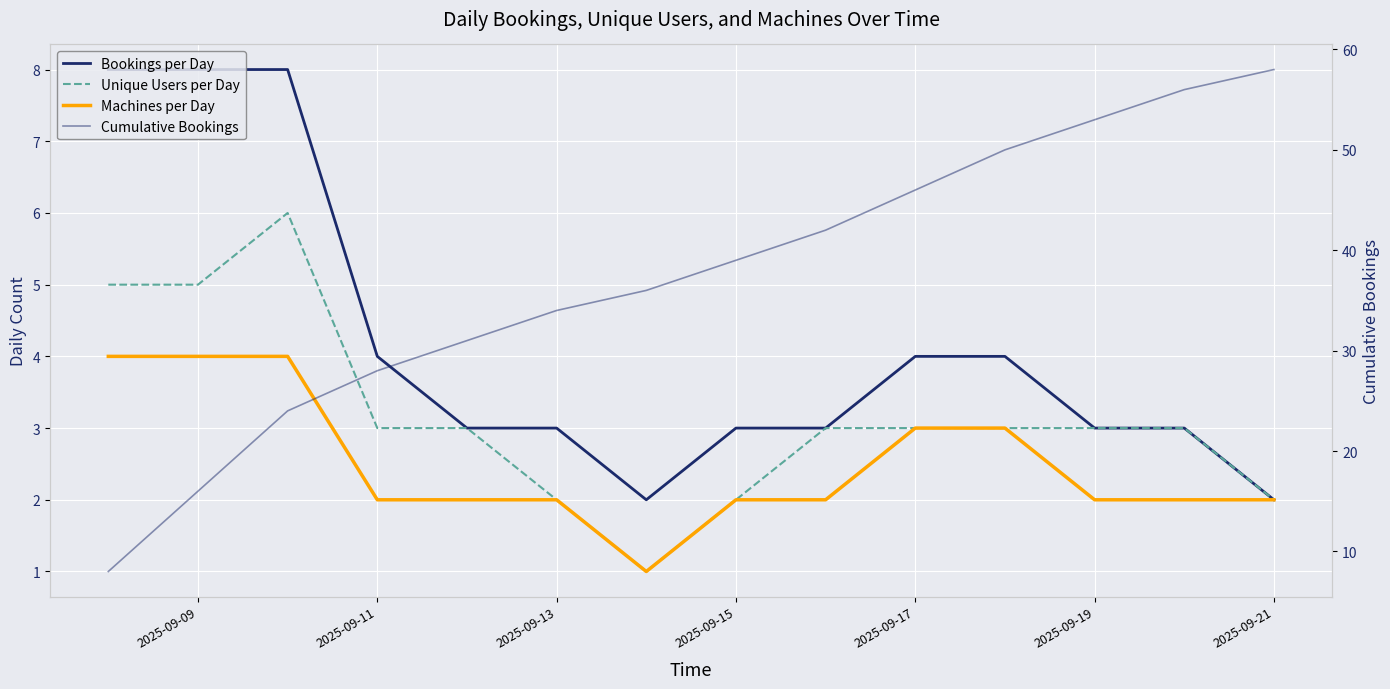

Count the Unique Users per Day values in the range 2 to 3.

10